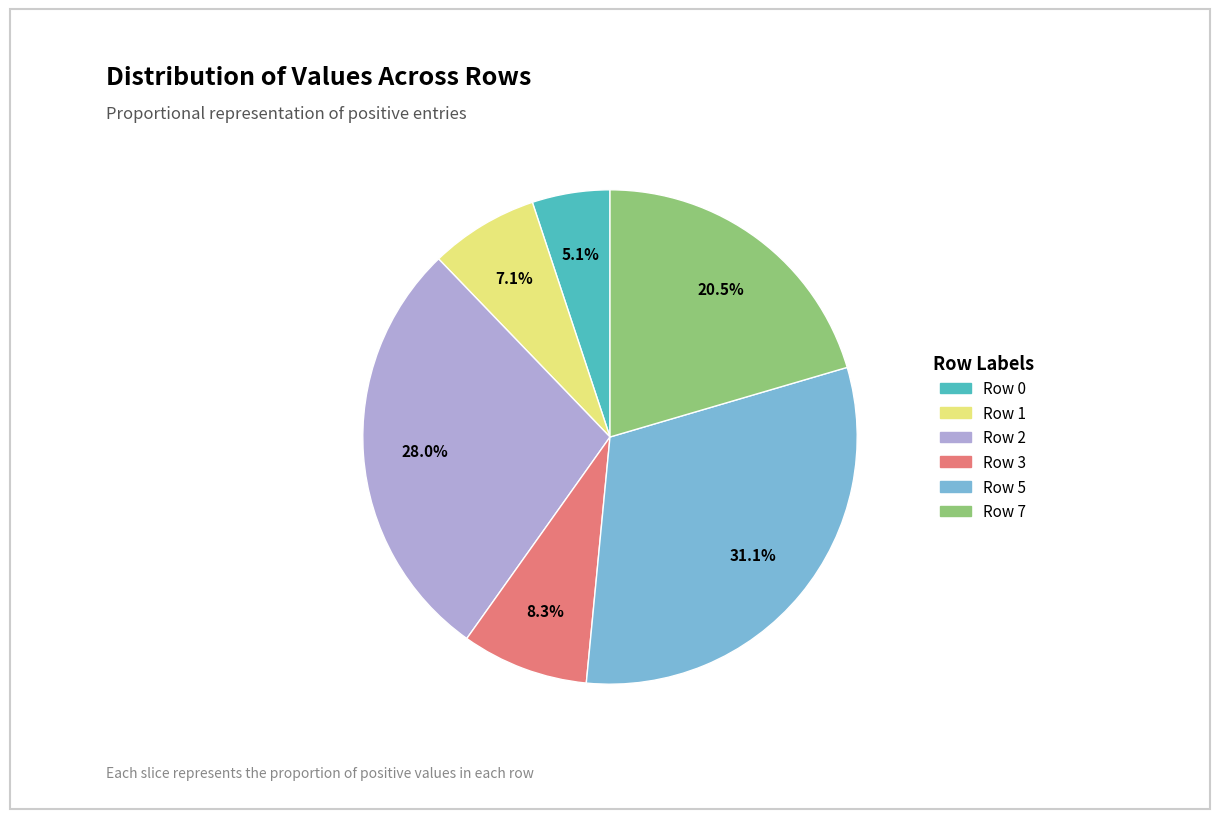

What is the largest slice in the pie chart?

Row 5